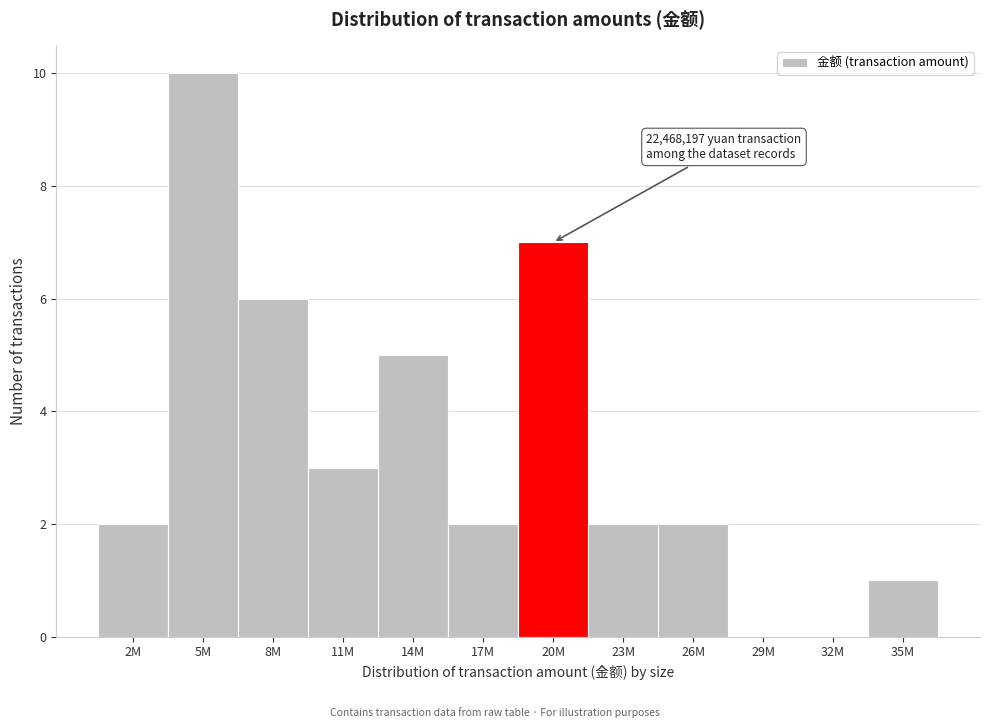

Reading left to right, list all the values displayed in this chart.

2M=2	5M=10	8M=6	11M=3	14M=5	17M=2	20M=7	23M=2	26M=2	29M=0	32M=0	35M=1